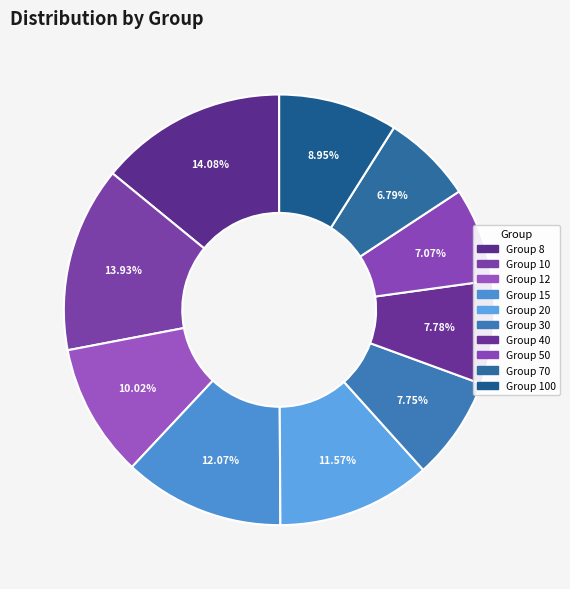

To the nearest percent, what is the difference between the largest and smallest slice percentages?

7%